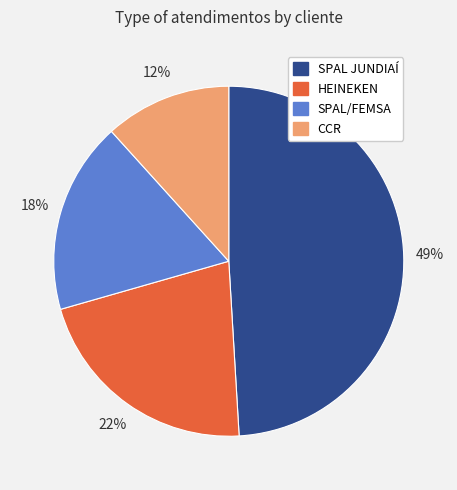

Combined, do SPAL JUNDIAÍ and HEINEKEN account for over 50%?

Yes